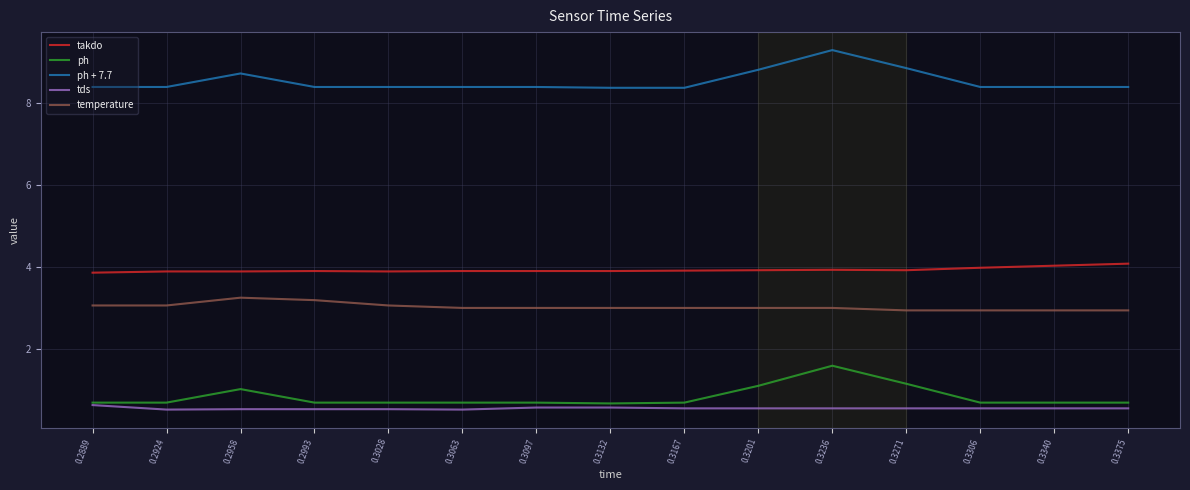

Where is ph nearest to the value 1?

0.2958